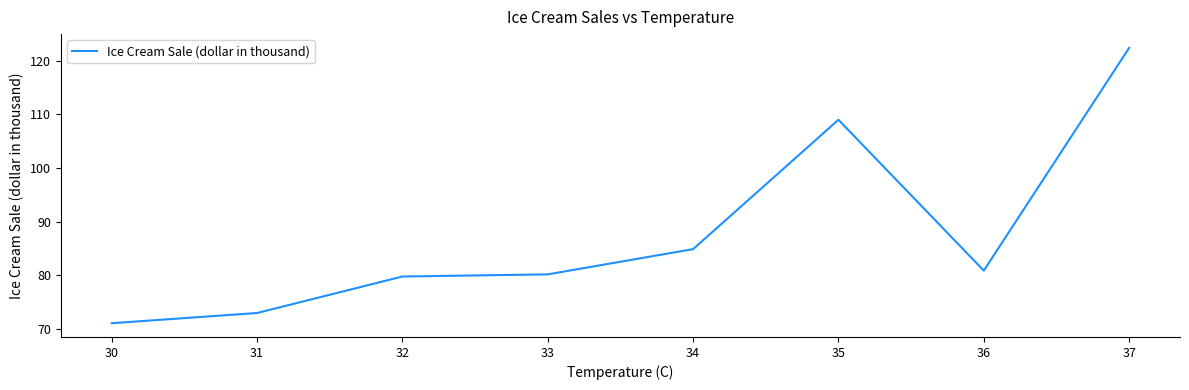

What is the difference between the maximum and minimum values?

51.3